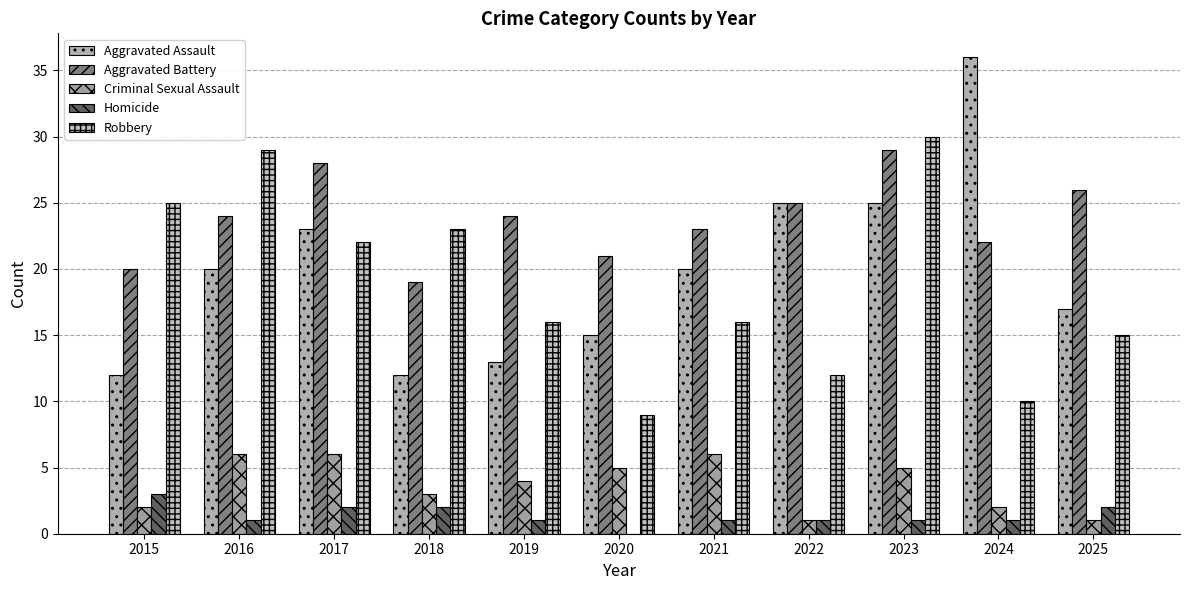

What is the sum of all Aggravated Assault values?

218